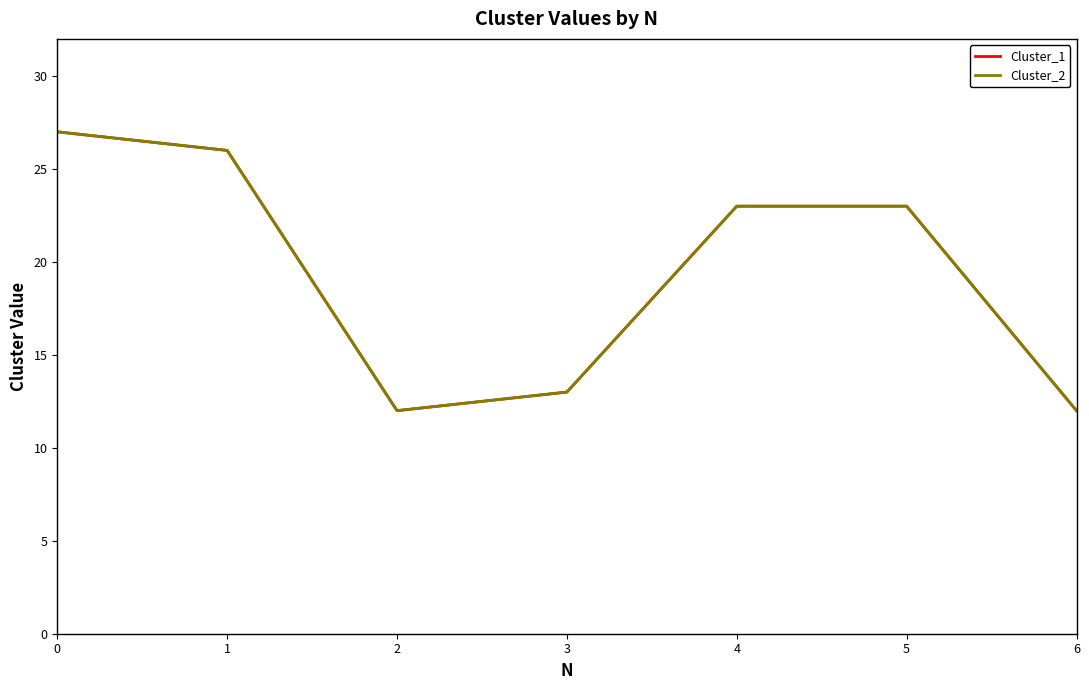

True or false: Cluster_2 has more than 0 points higher than both neighbors.

False